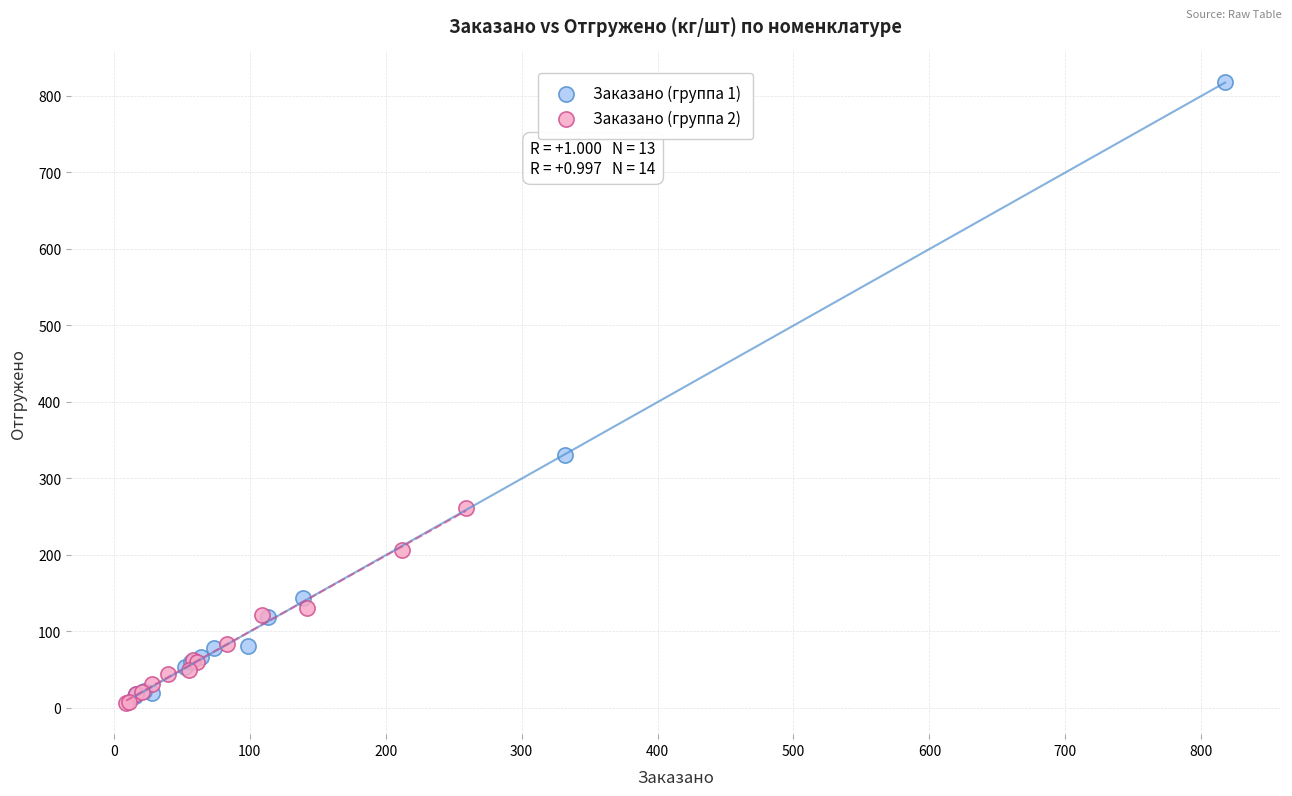

Which series contains the highest Y value?

Заказано (группа 1)